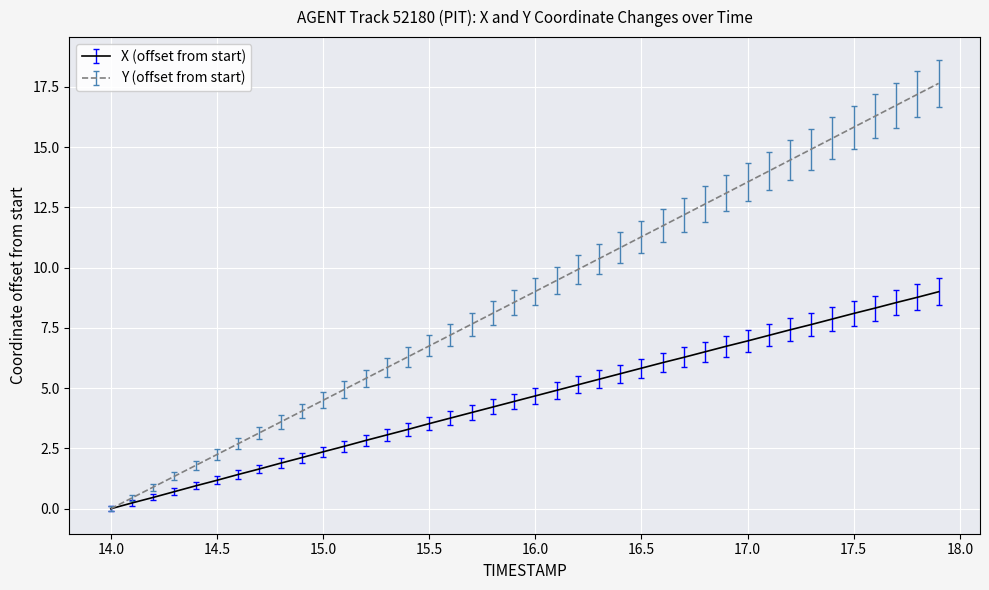

Rank the series by their average value, from lowest to highest.

X (offset from start), Y (offset from start)